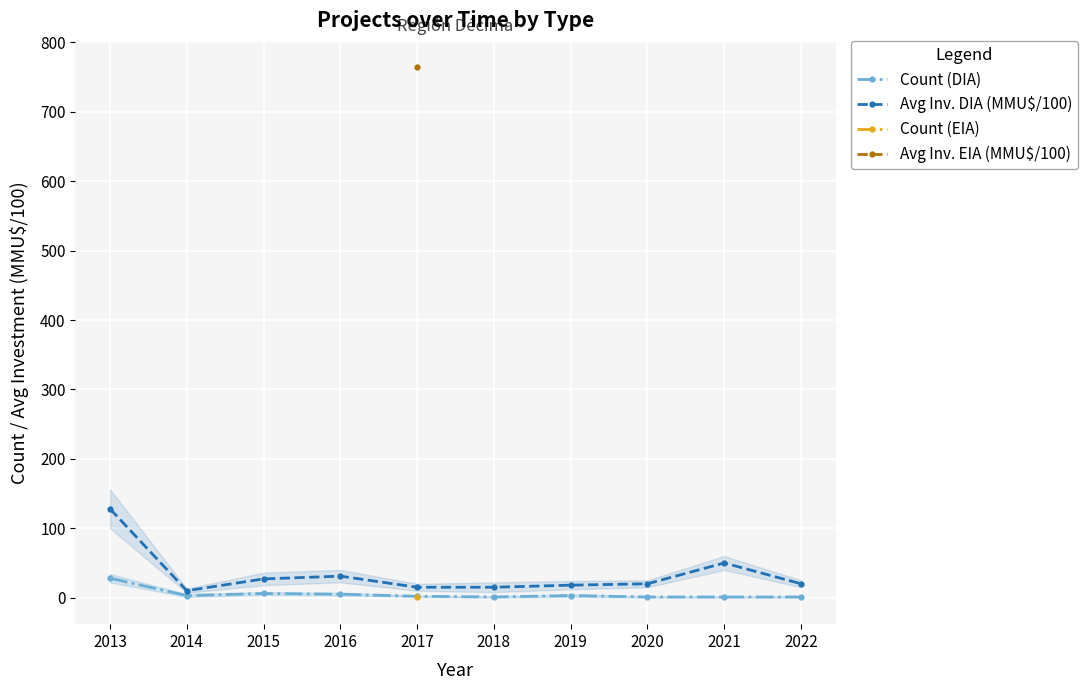

How many series are shown in this chart?

4